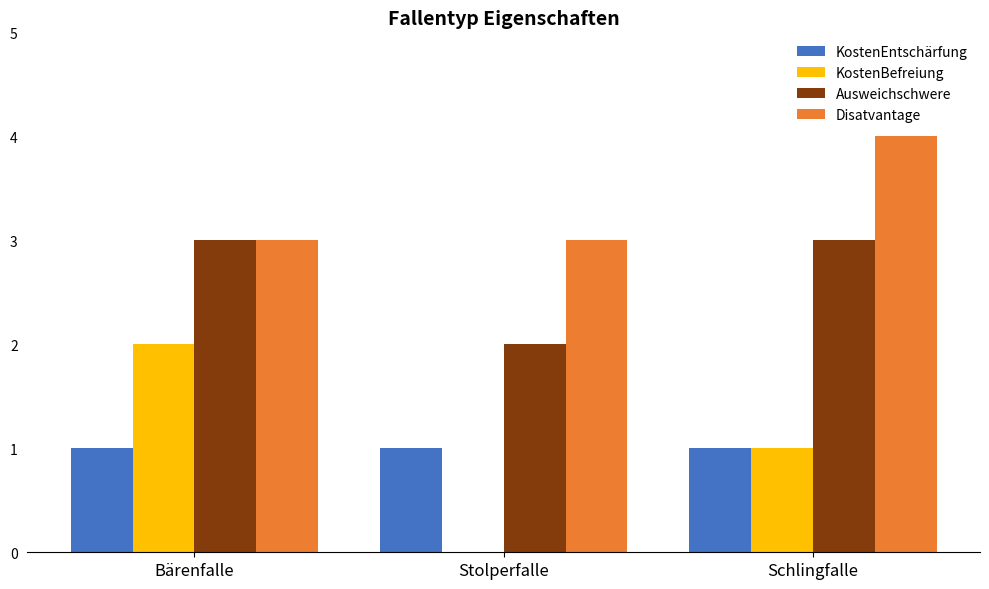

What is the greatest value displayed?

4